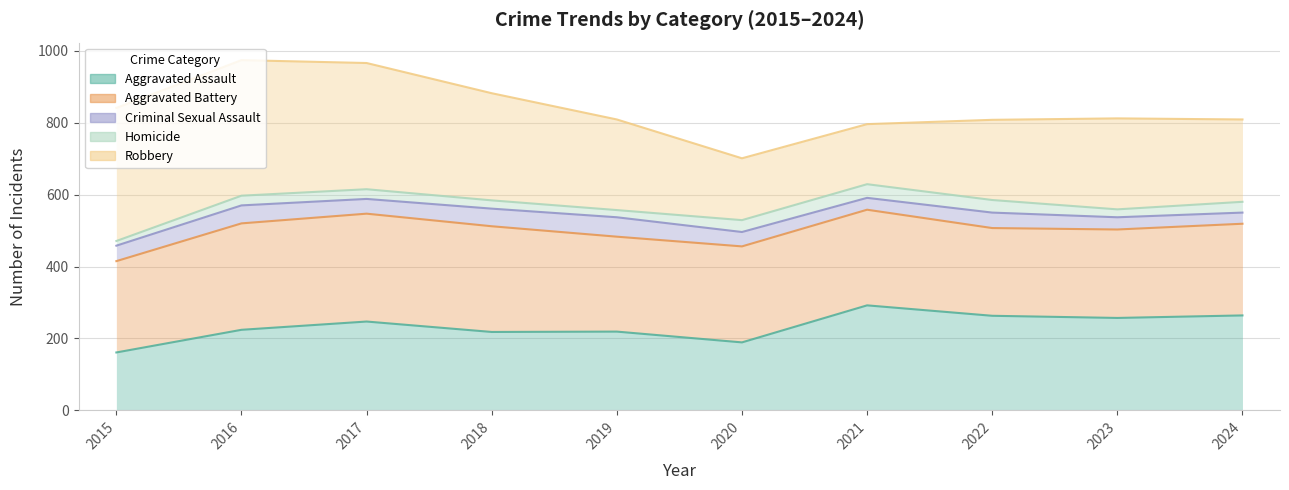

True or false: Aggravated Battery and Criminal Sexual Assault cross at least once.

False